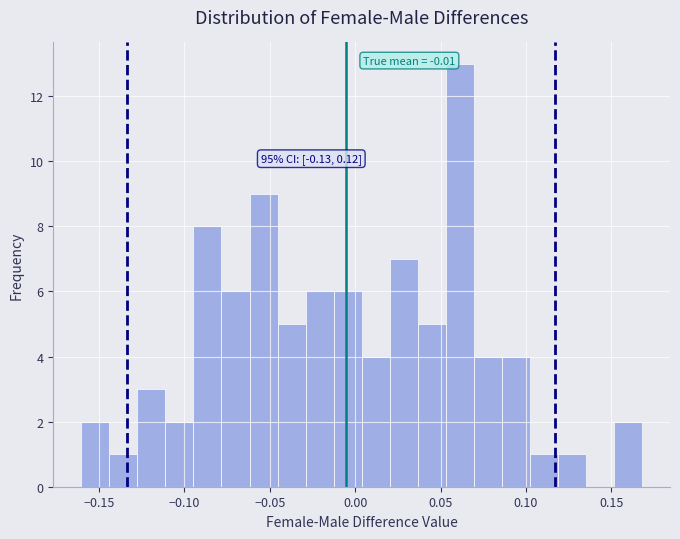

Read against the x-axis, roughly where is the centre of the tallest bar?

0.060